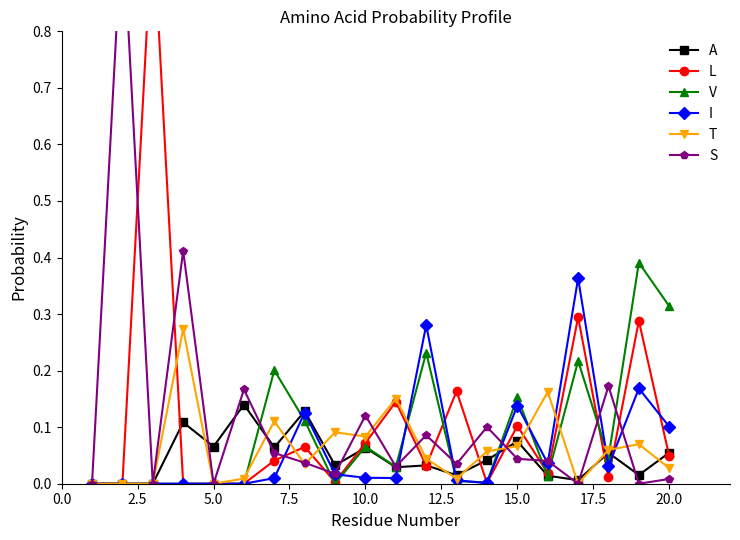

True or false: V has more than 1 interior local peaks.

True